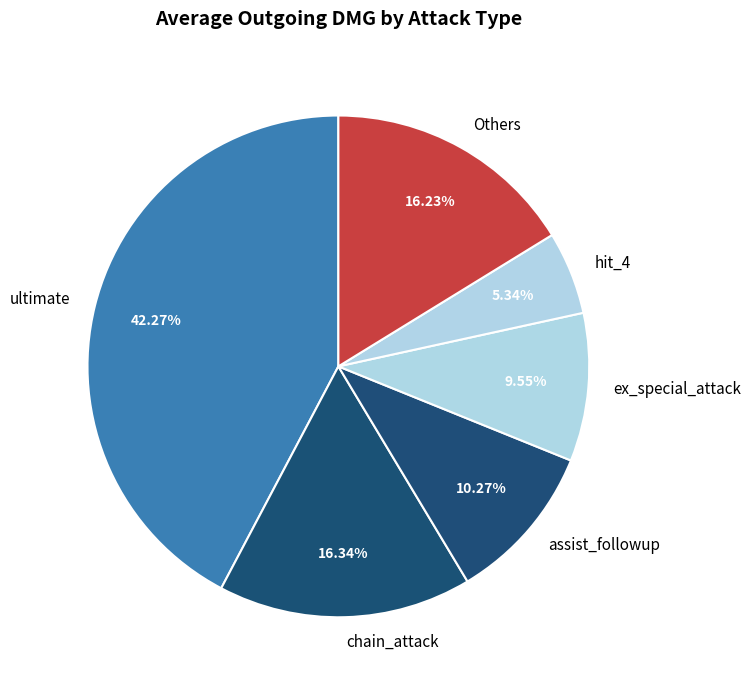

Combined, do ex_special_attack and hit_4 account for over 50%?

No